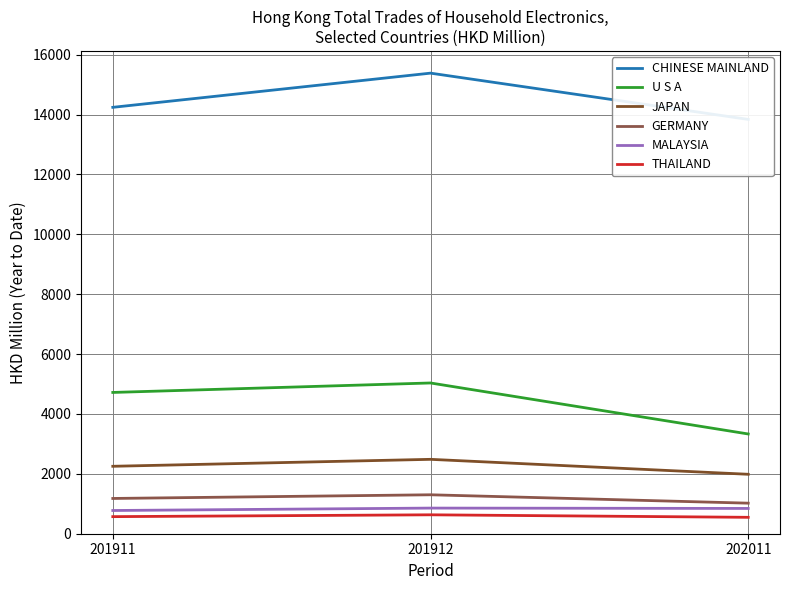

What is the difference between the highest and lowest values at 201911?

13669.9